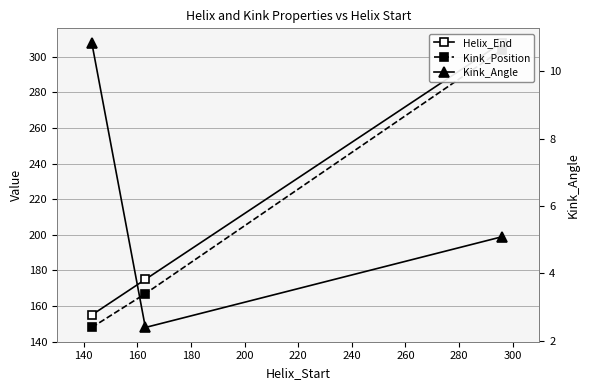

At 140, list the series in order from largest to smallest.

Helix_End, Kink_Position, Kink_Angle